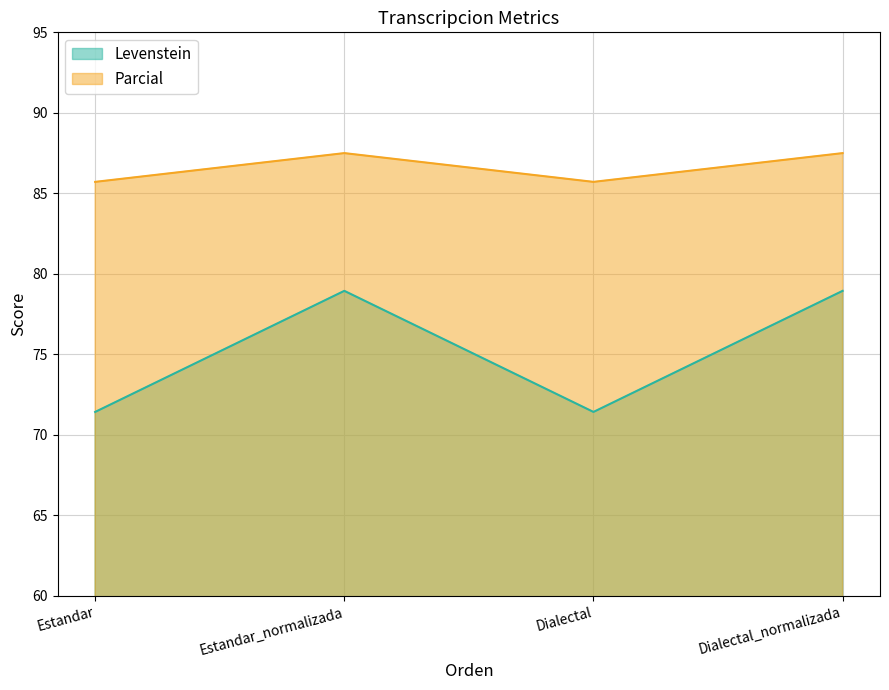

What are all the series names shown in the legend?

Levenstein, Parcial